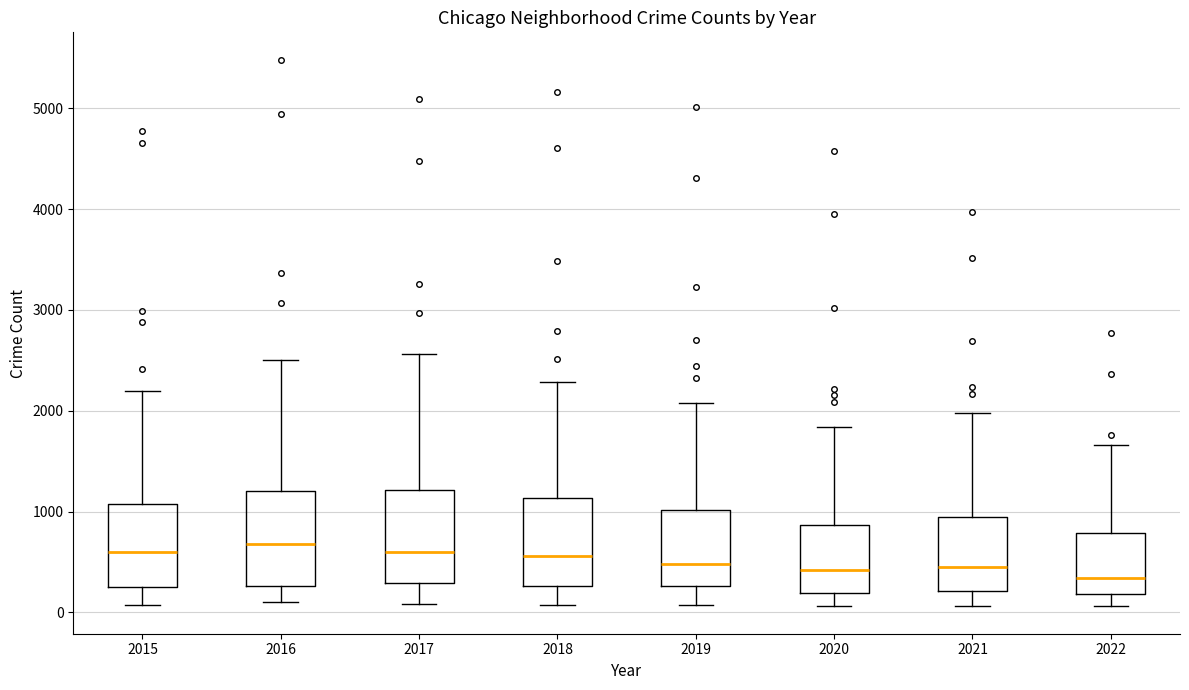

Reading left to right, read every box against the y-axis: the position of its median line, the range the box covers, and the ends of its whiskers. The values are not printed on the chart, so give them approximately, as read against the axis.

2015: median 600, box 300 to 1100, whiskers 100 to 2200
2016: median 700, box 300 to 1200, whiskers 100 to 2500
2017: median 600, box 300 to 1200, whiskers 100 to 2600
2018: median 600, box 300 to 1100, whiskers 100 to 2300
2019: median 500, box 300 to 1000, whiskers 100 to 2100
2020: median 400, box 200 to 900, whiskers 100 to 1800
2021: median 500, box 200 to 1000, whiskers 100 to 2000
2022: median 300, box 200 to 800, whiskers 100 to 1700